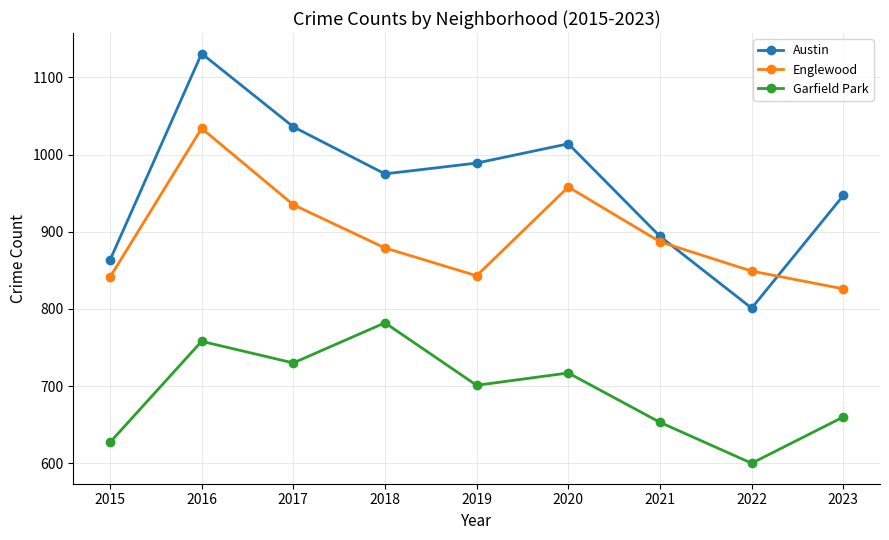

Rank the series at 2022 from lowest to highest value.

Garfield Park, Austin, Englewood